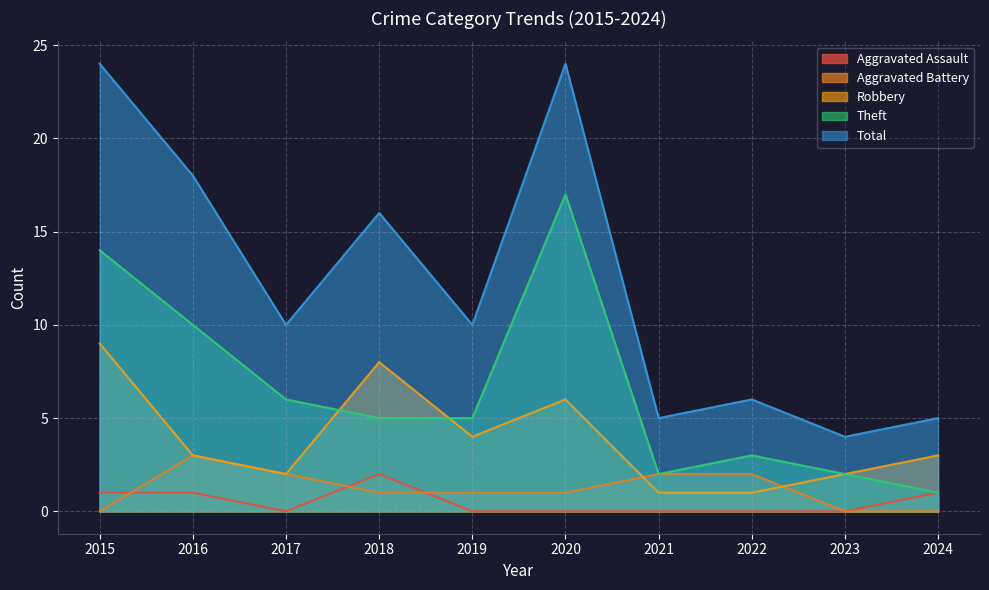

Where is the first local maximum for Robbery?

2018